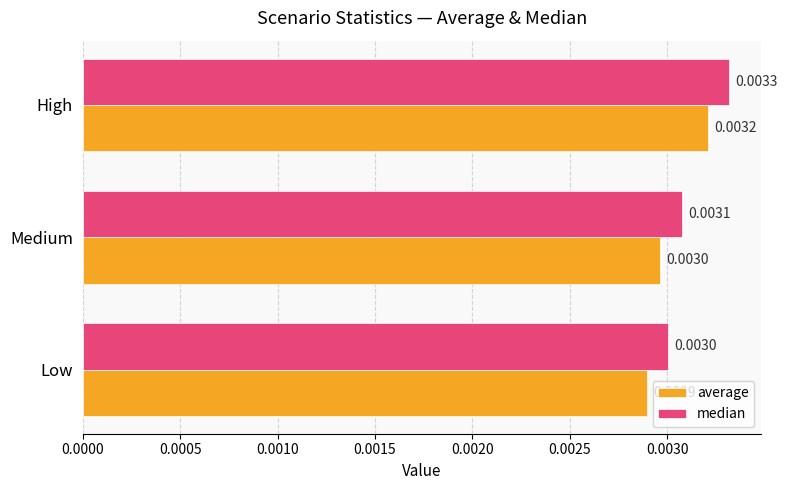

At which label is median closest to 0?

Low